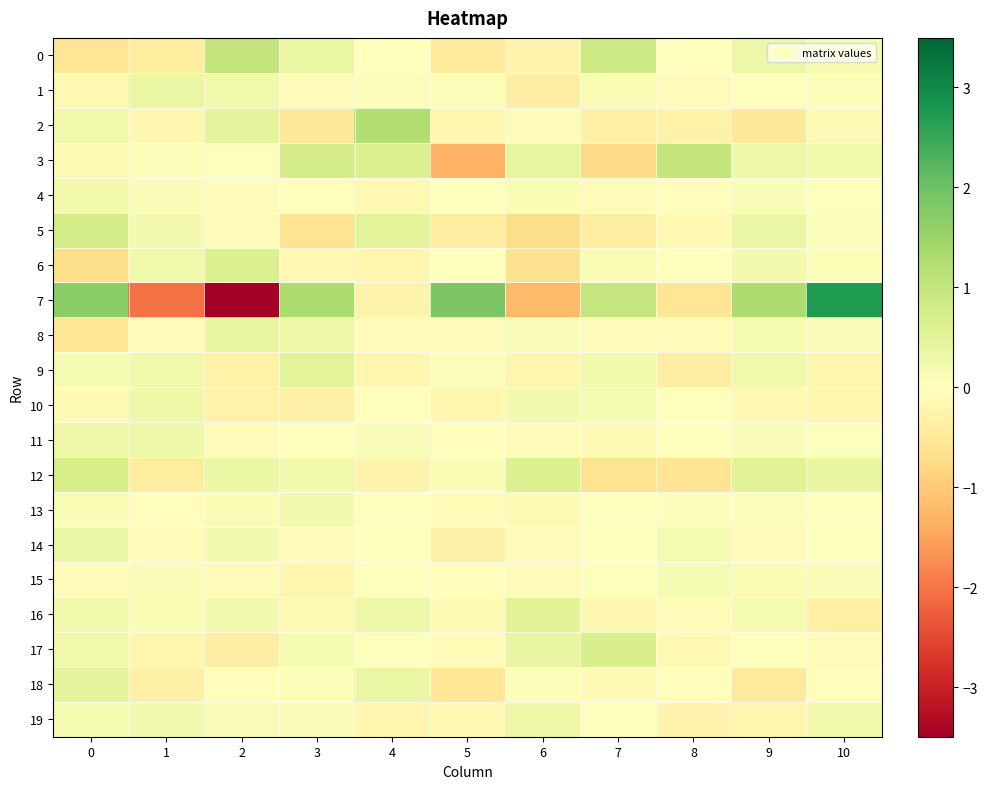

What is the greatest value displayed?

2.7